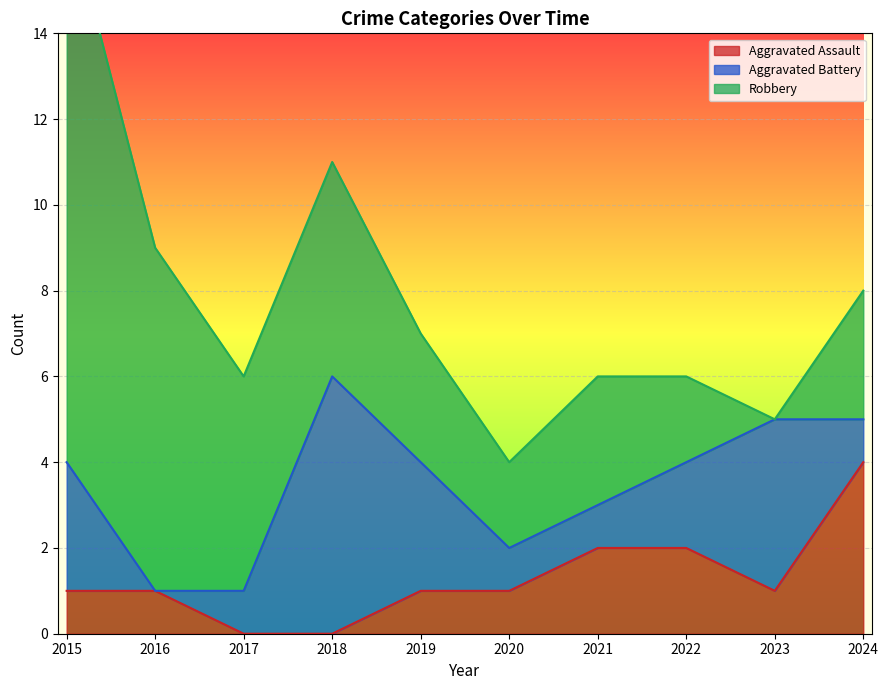

Reading left to right, list all the values displayed in this chart.

Aggravated Assault: 2015=1	2016=1	2017=0	2018=0	2019=1	2020=1	2021=2	2022=2	2023=1	2024=4
Aggravated Battery: 2015=3	2016=0	2017=1	2018=6	2019=3	2020=1	2021=1	2022=2	2023=4	2024=1
Robbery: 2015=13	2016=8	2017=5	2018=5	2019=3	2020=2	2021=3	2022=2	2023=0	2024=3